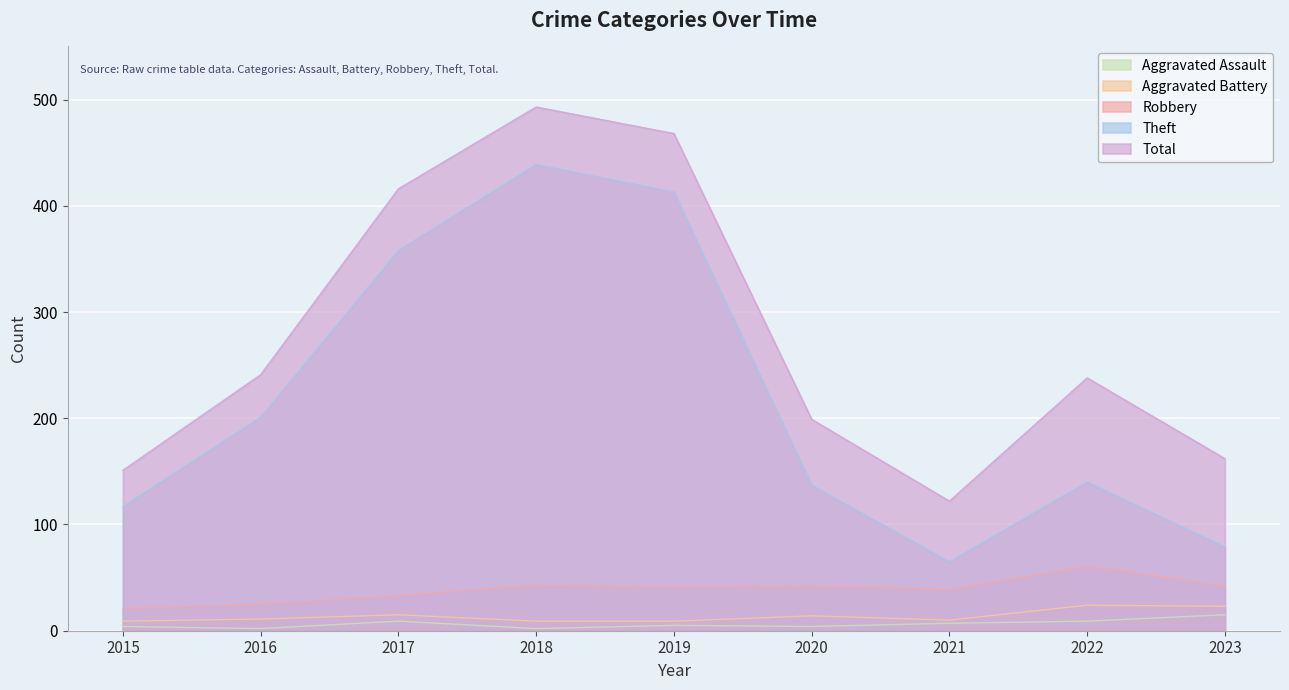

What is the sum of all Aggravated Battery values?

124